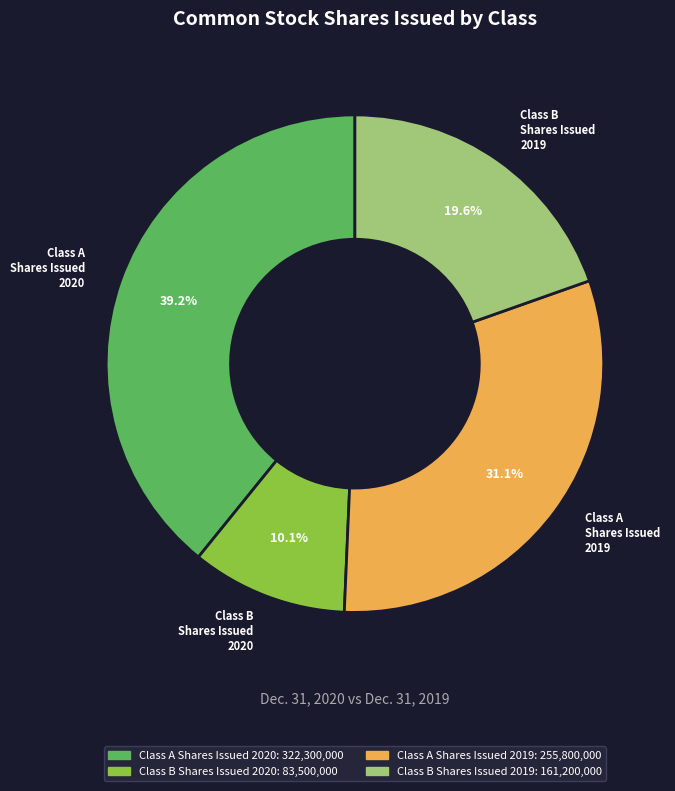

Is there a majority slice in this chart?

No